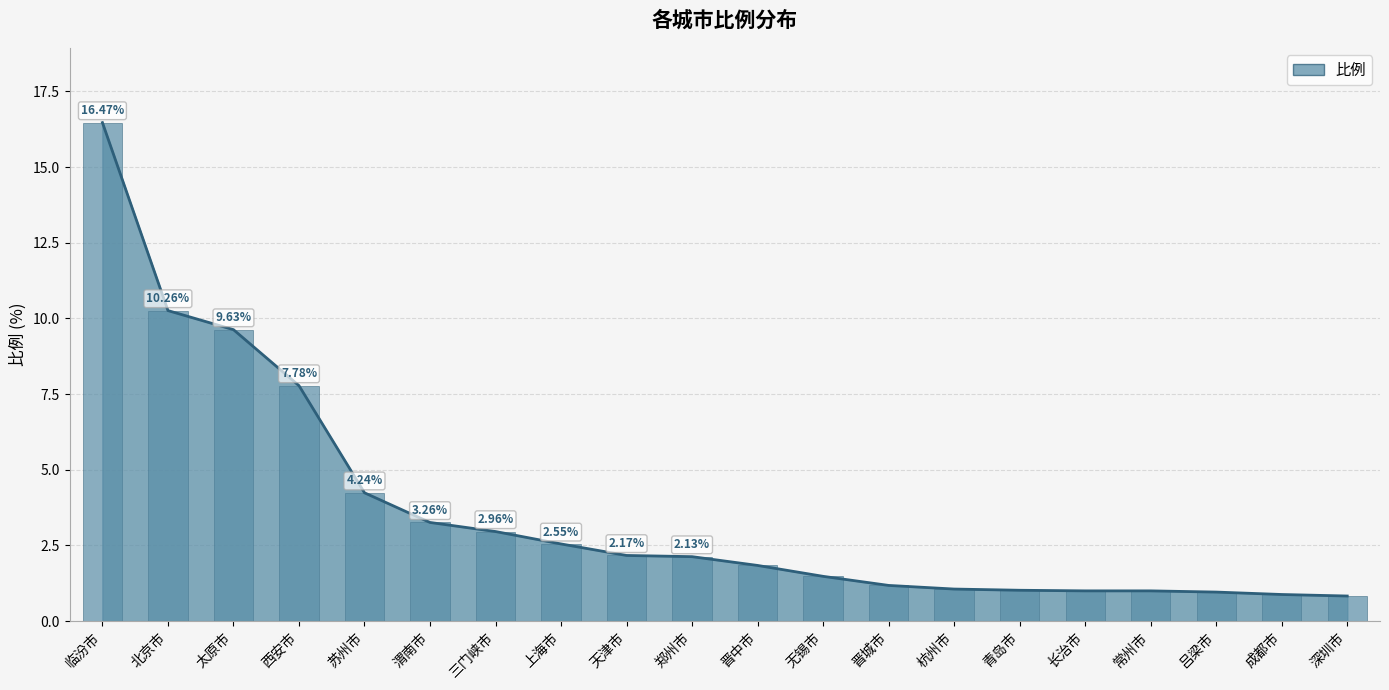

What is the difference between the second highest and minimum values?

9.4